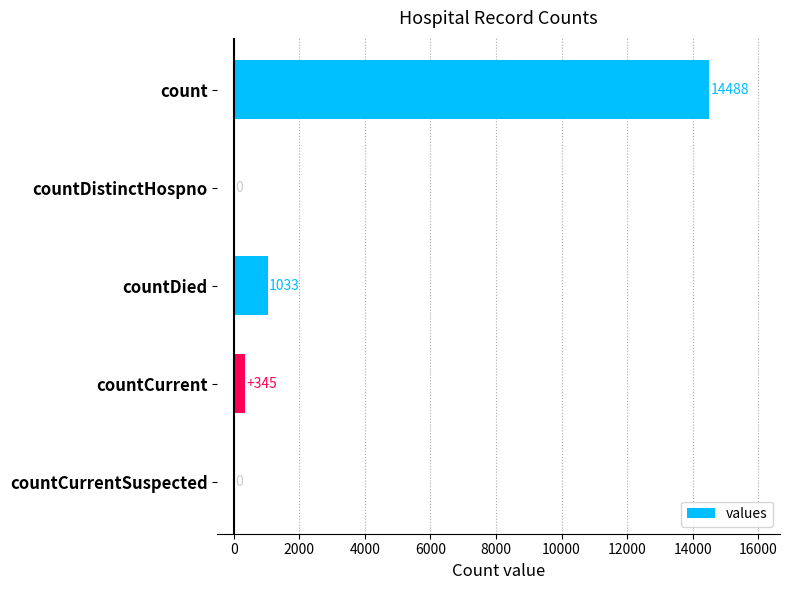

Read the value at count, to the nearest 50.

14500